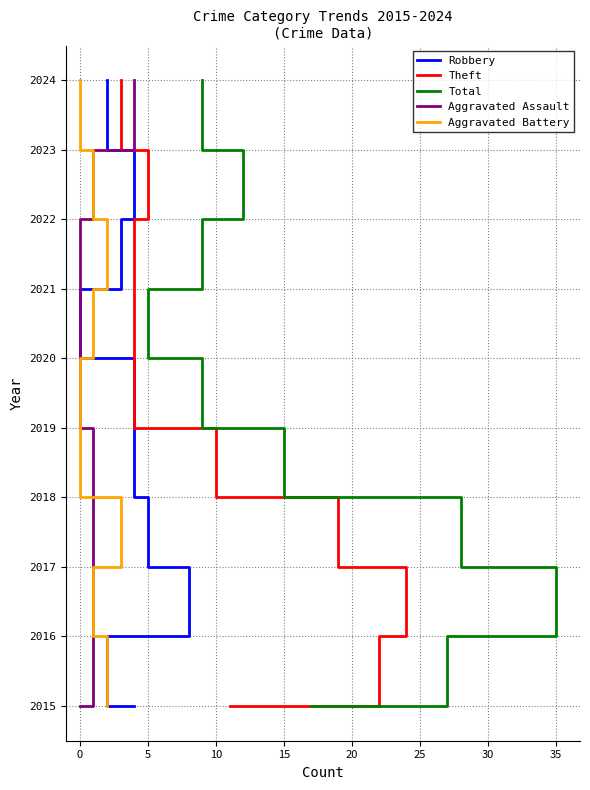

Between 10 and 0, which is larger?

10